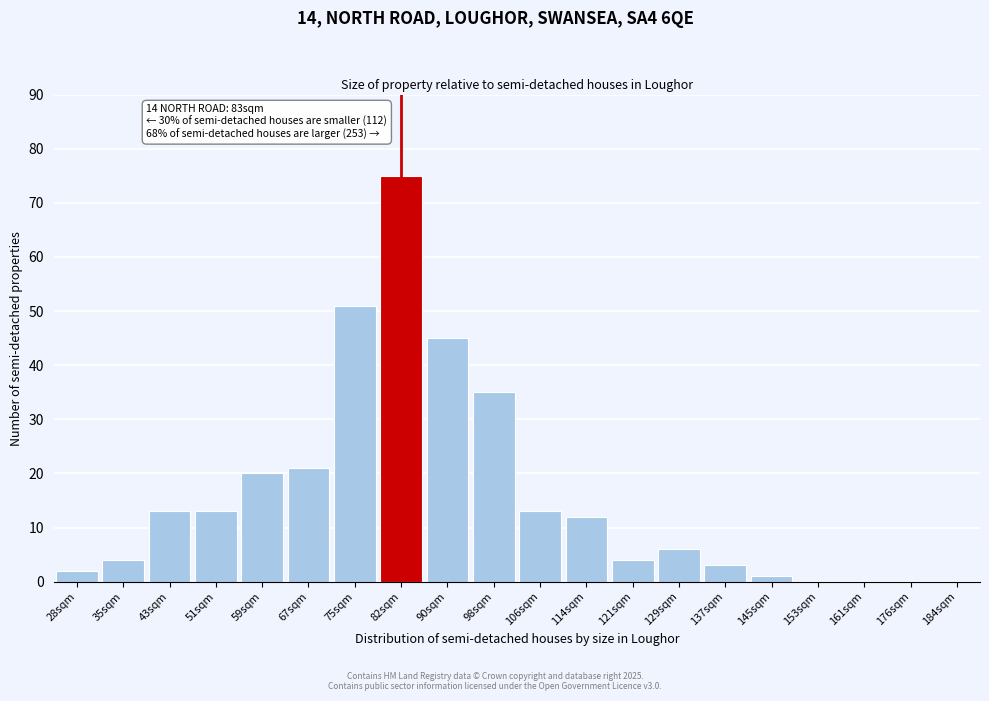

Reading right to left, what are all the values shown in this chart?

184sqm=0	176sqm=0	161sqm=0	153sqm=0	145sqm=1	137sqm=3	129sqm=6	121sqm=4	114sqm=12	106sqm=13	98sqm=35	90sqm=45	82sqm=75	75sqm=51	67sqm=21	59sqm=20	51sqm=13	43sqm=13	35sqm=4	28sqm=2